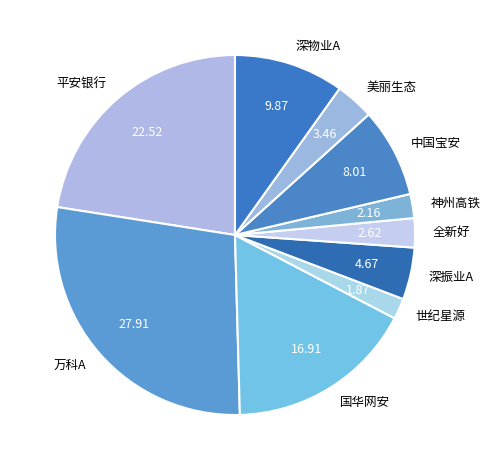

Is there a majority slice in this chart?

No